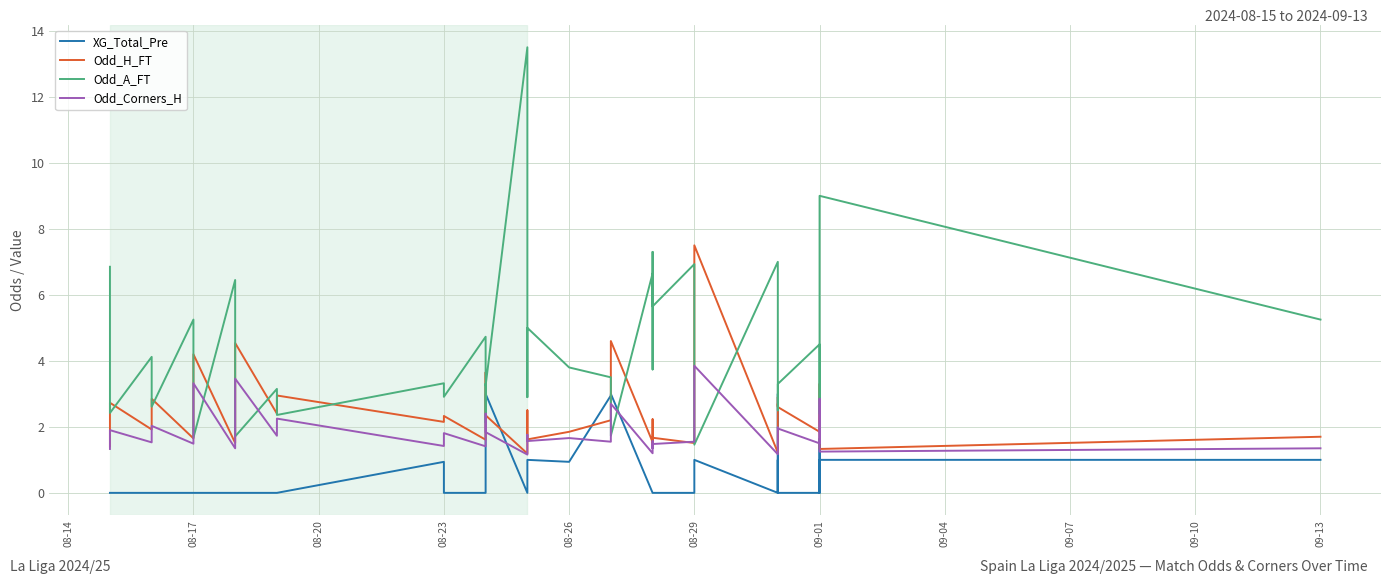

How many lines are shown in the chart?

4